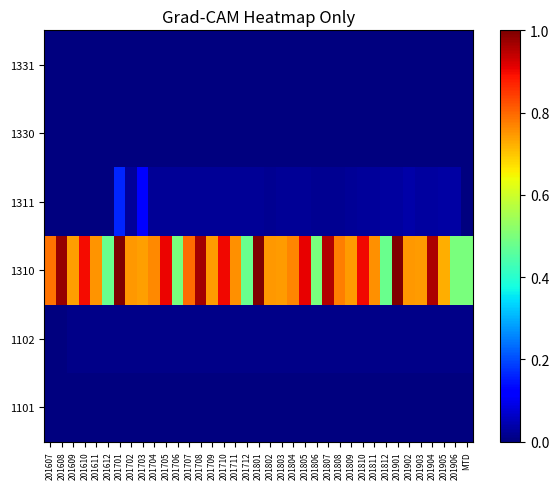

How many categories are shown in the chart?

37